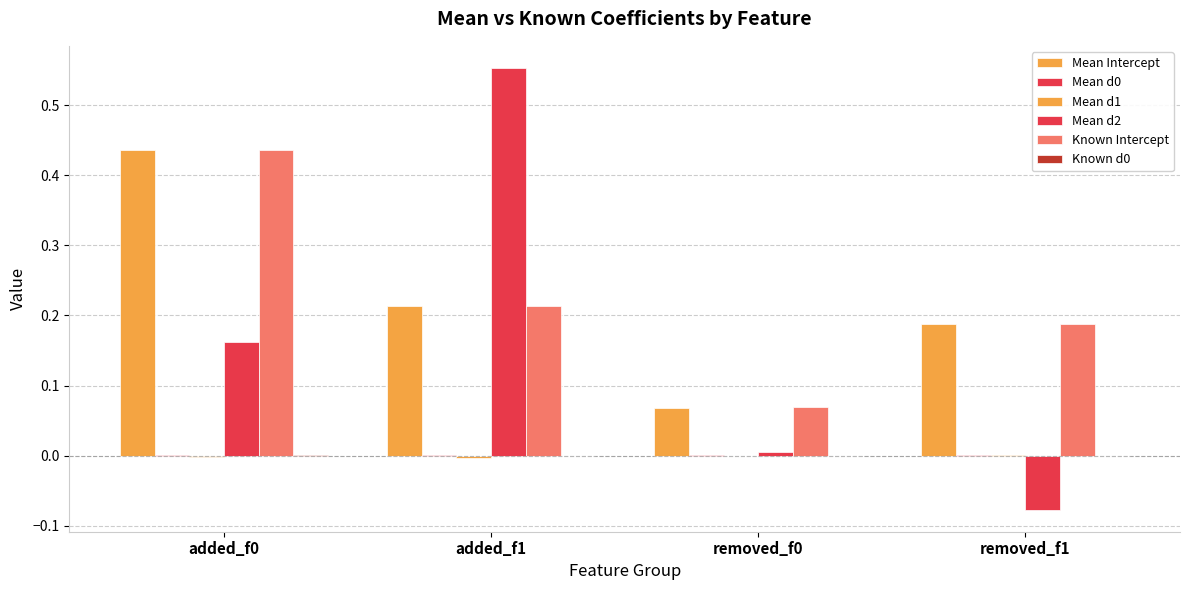

Which category has the highest value in the Mean d0 series?

added_f1